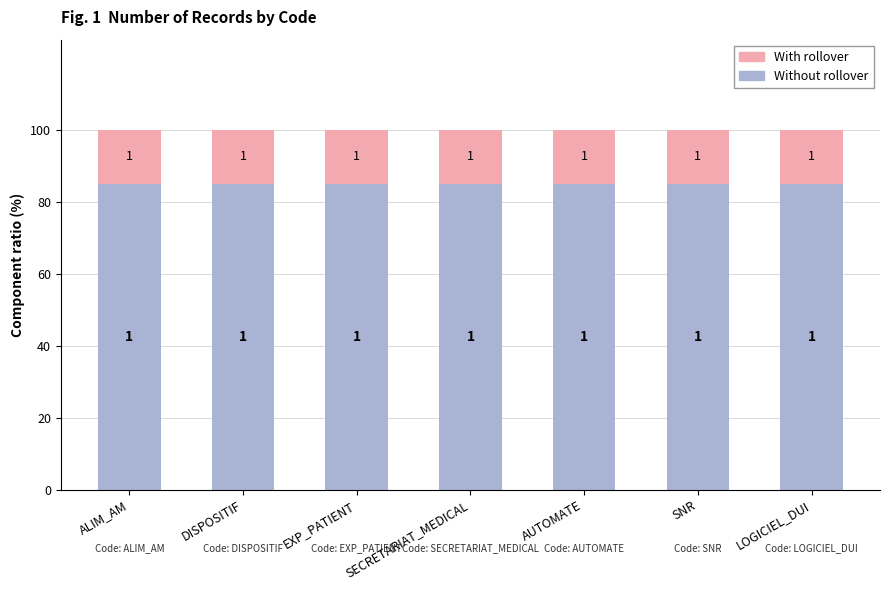

What are all the series names shown in the legend?

With rollover, Without rollover